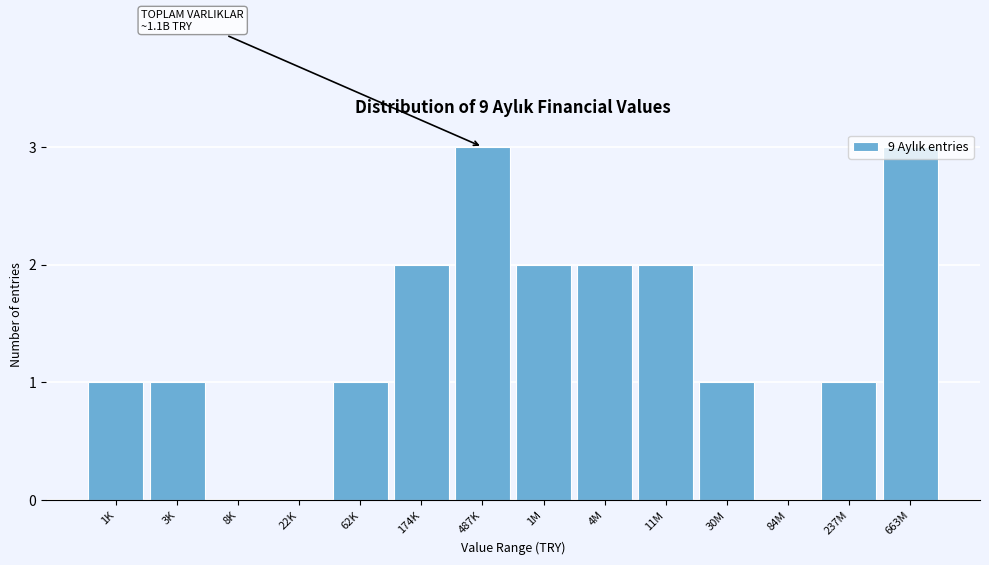

Between 487K and 237M, which is larger?

487K